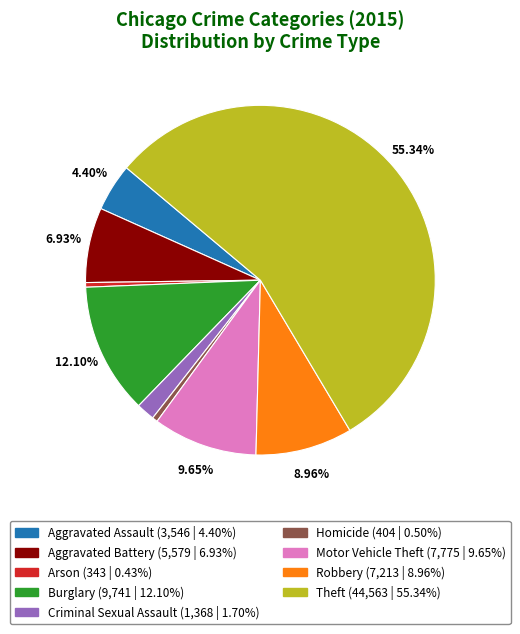

The Homicide slice represents 1% of the pie. True or false?

True